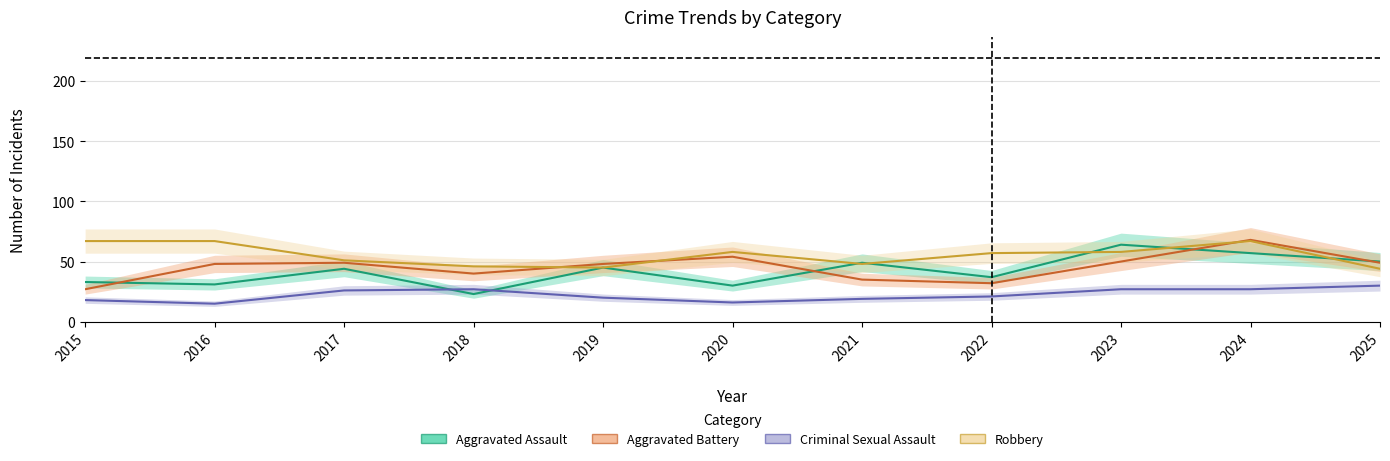

Reading left to right, list all the values displayed in this chart.

Aggravated Assault: 2015=33	2016=31	2017=44	2018=23	2019=45	2020=30	2021=49	2022=37	2023=64	2024=57	2025=50
Aggravated Battery: 2015=27	2016=48	2017=49	2018=40	2019=48	2020=54	2021=35	2022=32	2023=50	2024=68	2025=49
Criminal Sexual Assault: 2015=18	2016=15	2017=26	2018=27	2019=20	2020=16	2021=19	2022=21	2023=27	2024=27	2025=30
Robbery: 2015=67	2016=67	2017=51	2018=46	2019=45	2020=58	2021=48	2022=57	2023=58	2024=67	2025=44